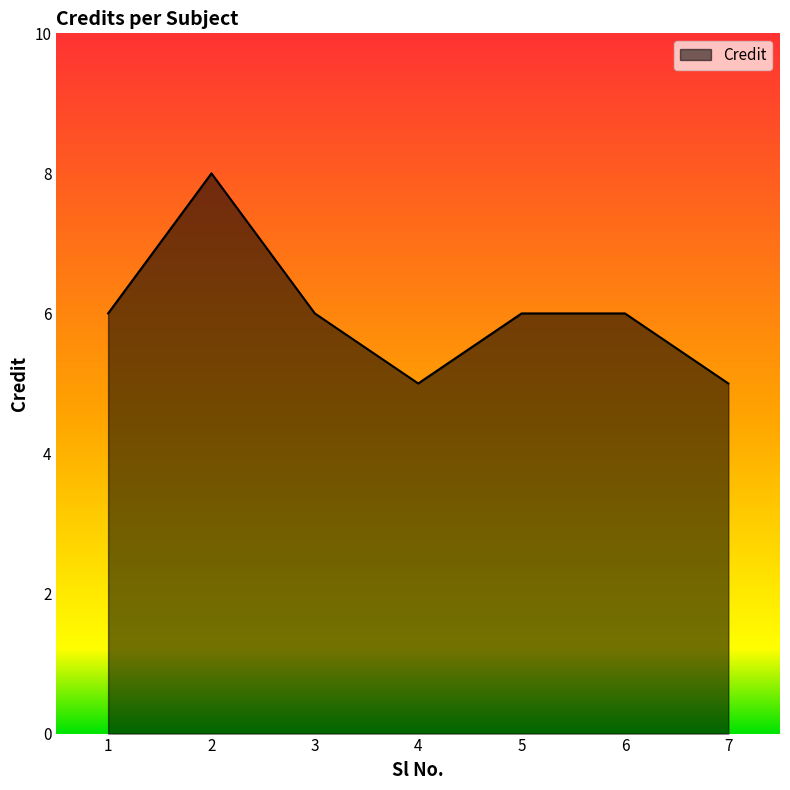

Is it true that the value at 4 is 5?

True